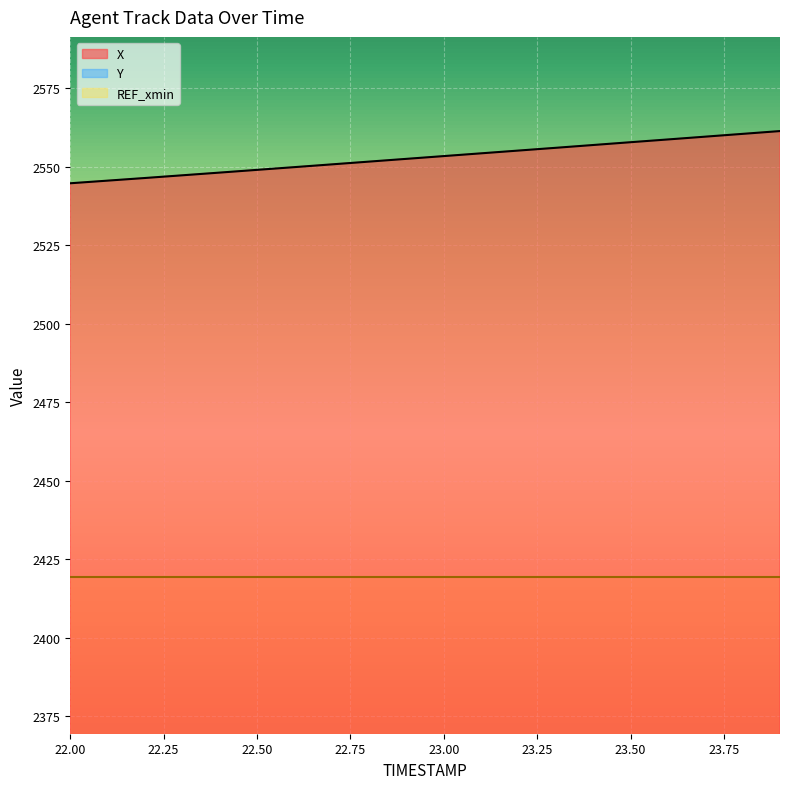

The Y series shows 639.1 at 22.9. True or false?

False